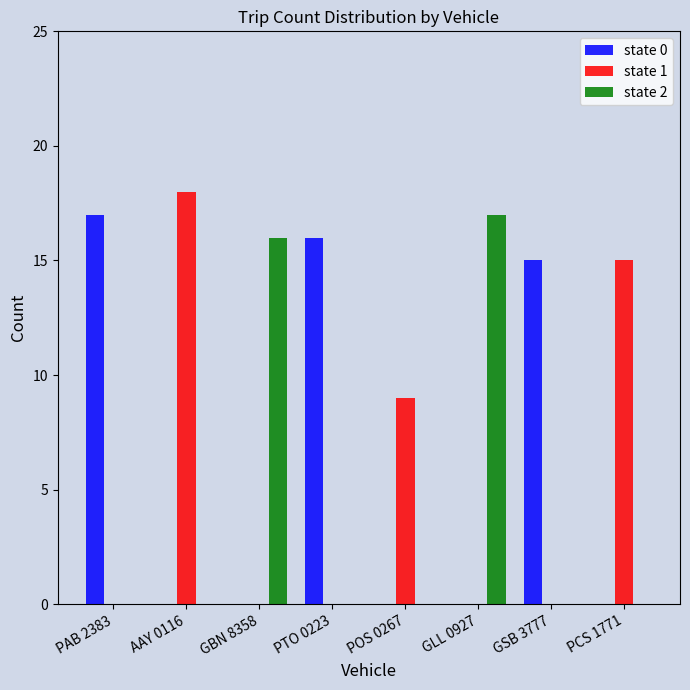

The state 2 series shows 10 at GLL 0927. True or false?

False